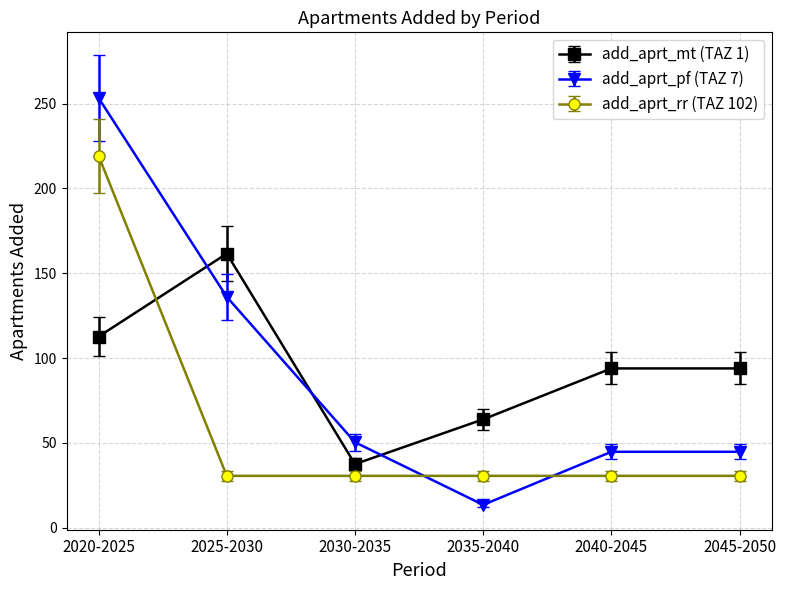

True or false: add_aprt_pf (TAZ 7) has more than 1 points higher than both neighbors.

False